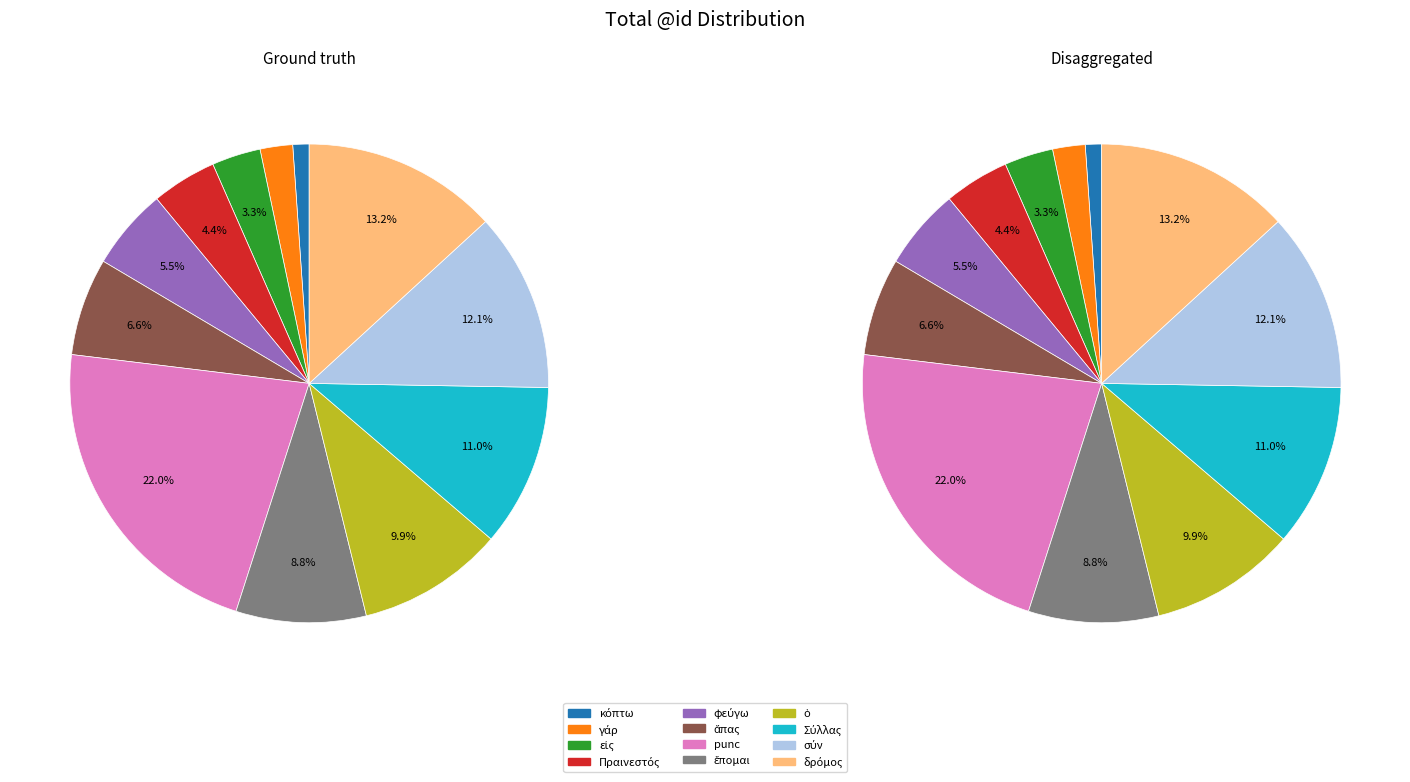

What percentage is the ἅπας slice, to the nearest percent?

7%